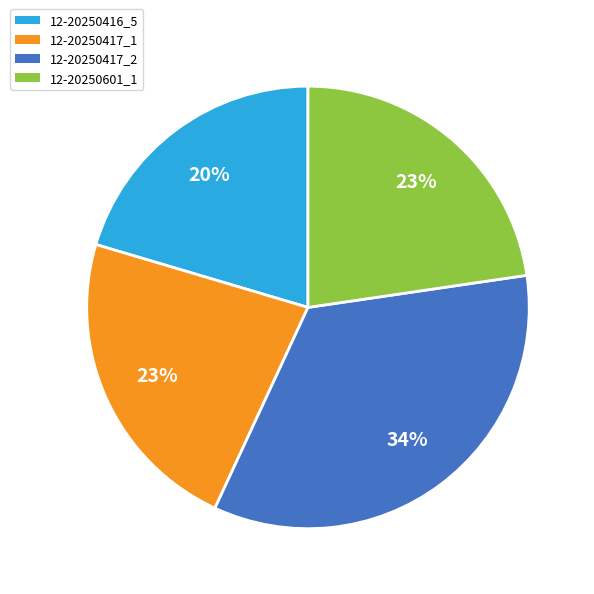

To the nearest percent, what is the combined percentage of 12-20250416_5 and 12-20250417_1?

43%